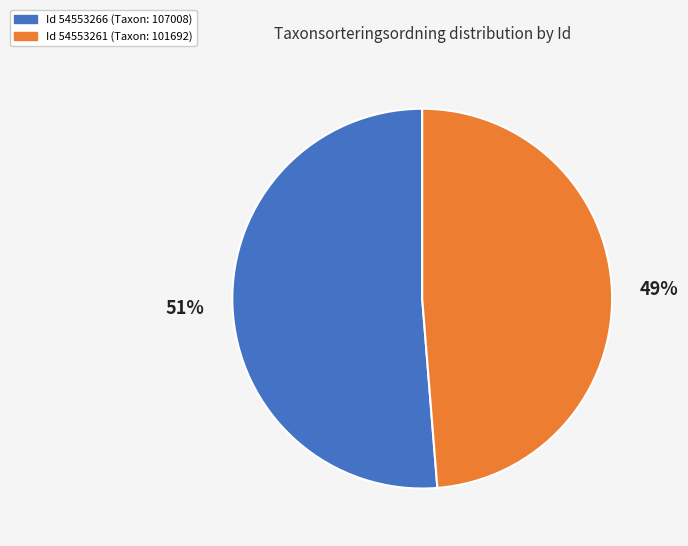

To the nearest percent, what is the average slice percentage?

50%